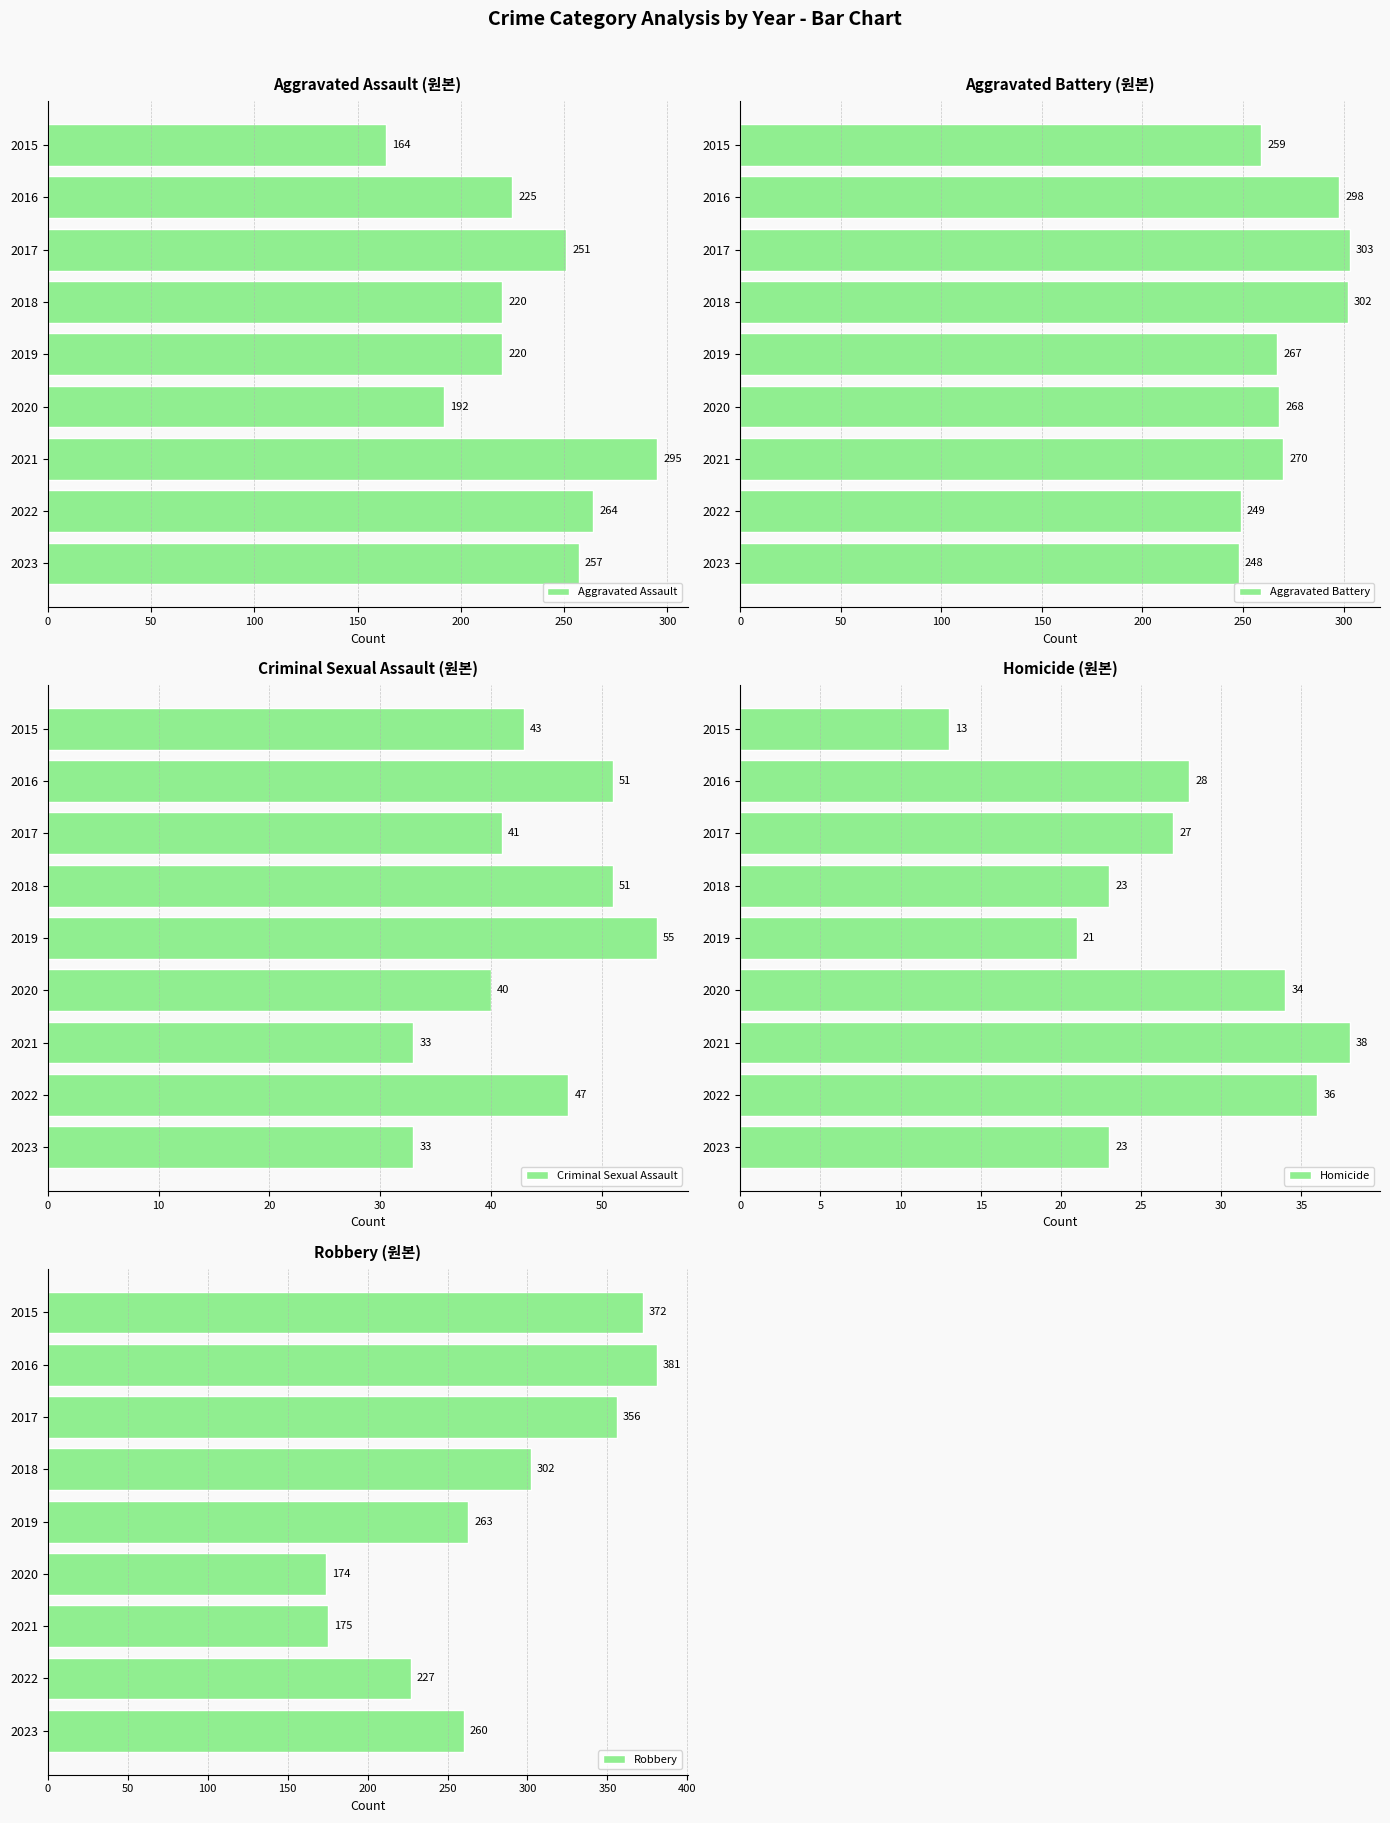

Which category has the lowest value in the Robbery series?

2020